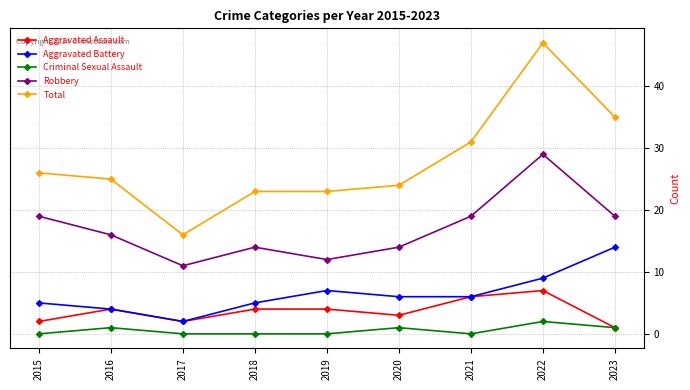

At which category does the chart reach its peak across all series?

2022